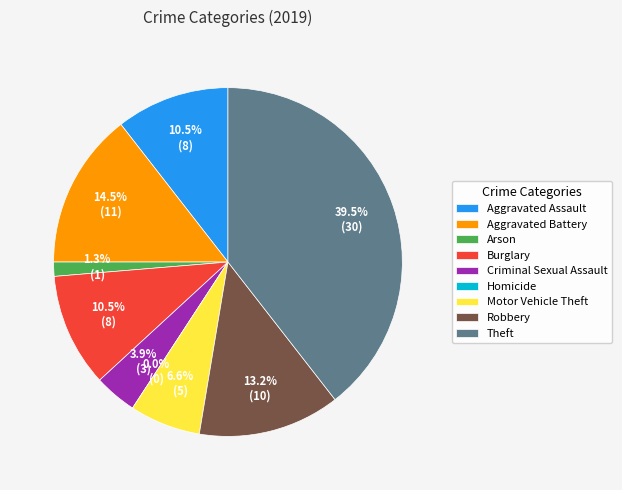

Rank the categories by value from lowest to highest.

Homicide, Arson, Criminal Sexual Assault, Motor Vehicle Theft, Aggravated Assault, Burglary, Robbery, Aggravated Battery, Theft